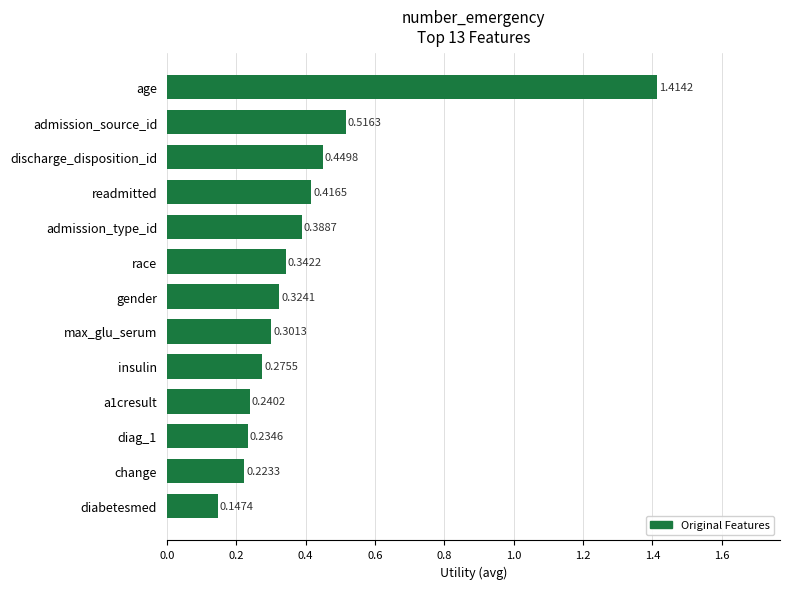

List the labels in order of value, largest first.

age, admission_source_id, discharge_disposition_id, readmitted, admission_type_id, race, gender, max_glu_serum, insulin, a1cresult, diag_1, change, diabetesmed